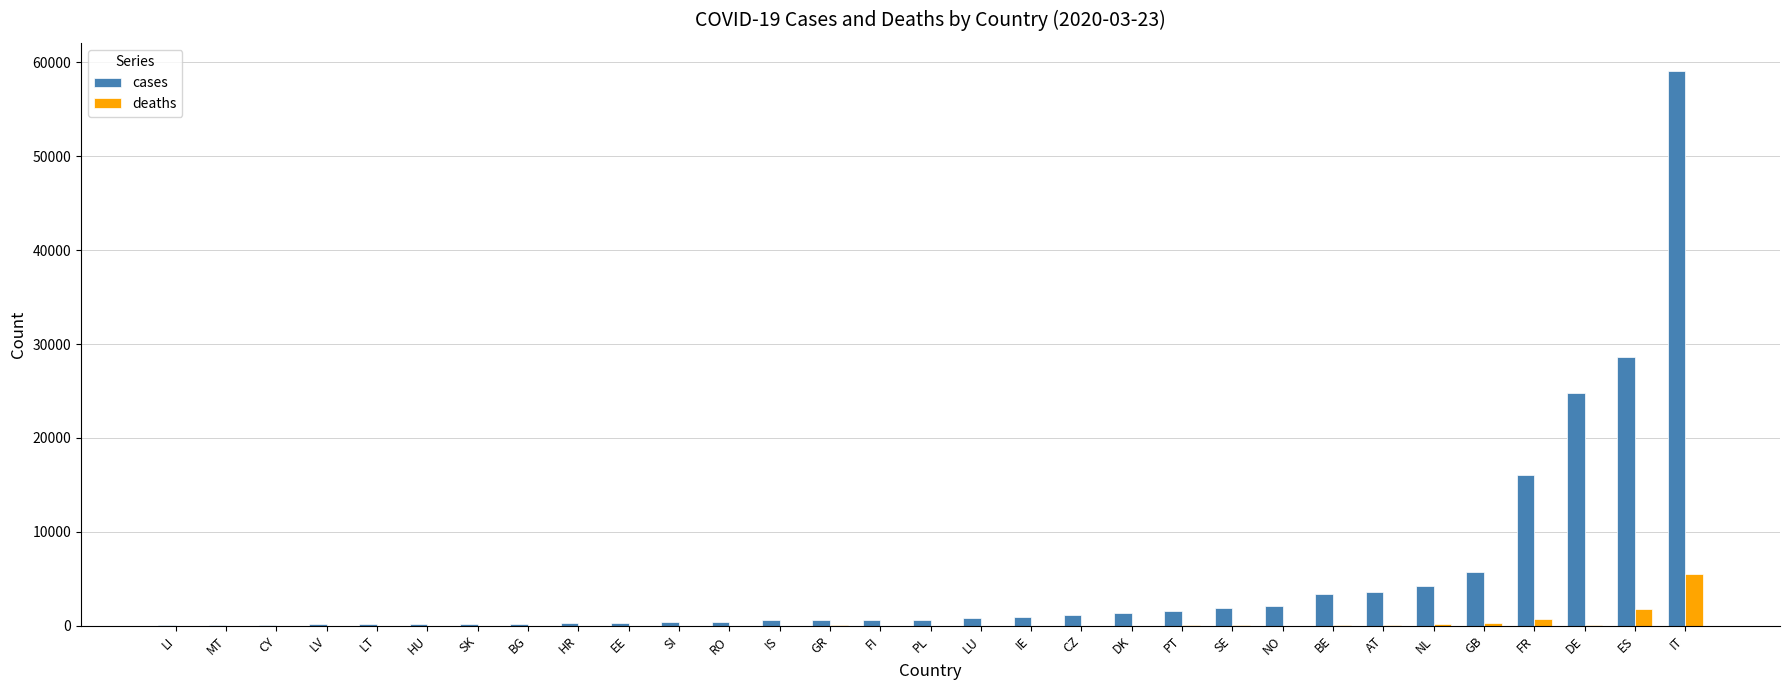

Which category has the highest value in the deaths series?

IT